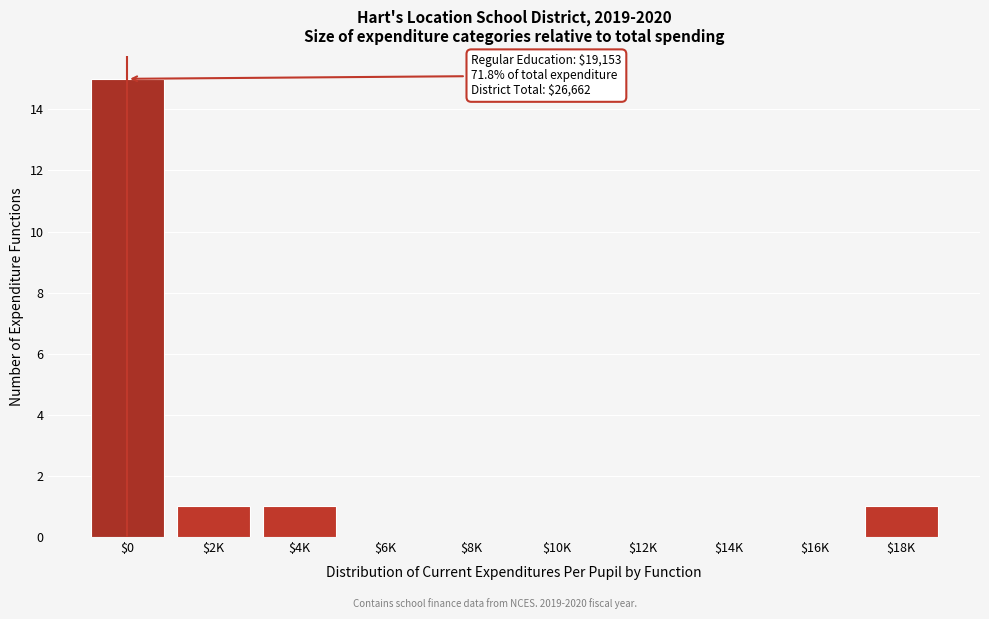

The chart shows a value of 0 at $14K. True or false?

True